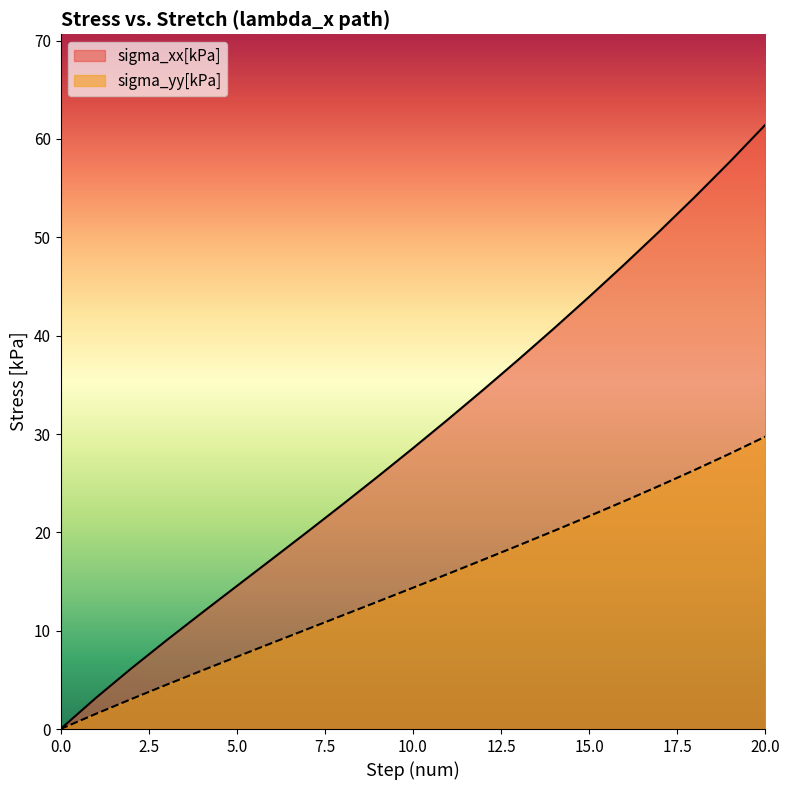

Does the chart have visible grid lines?

No